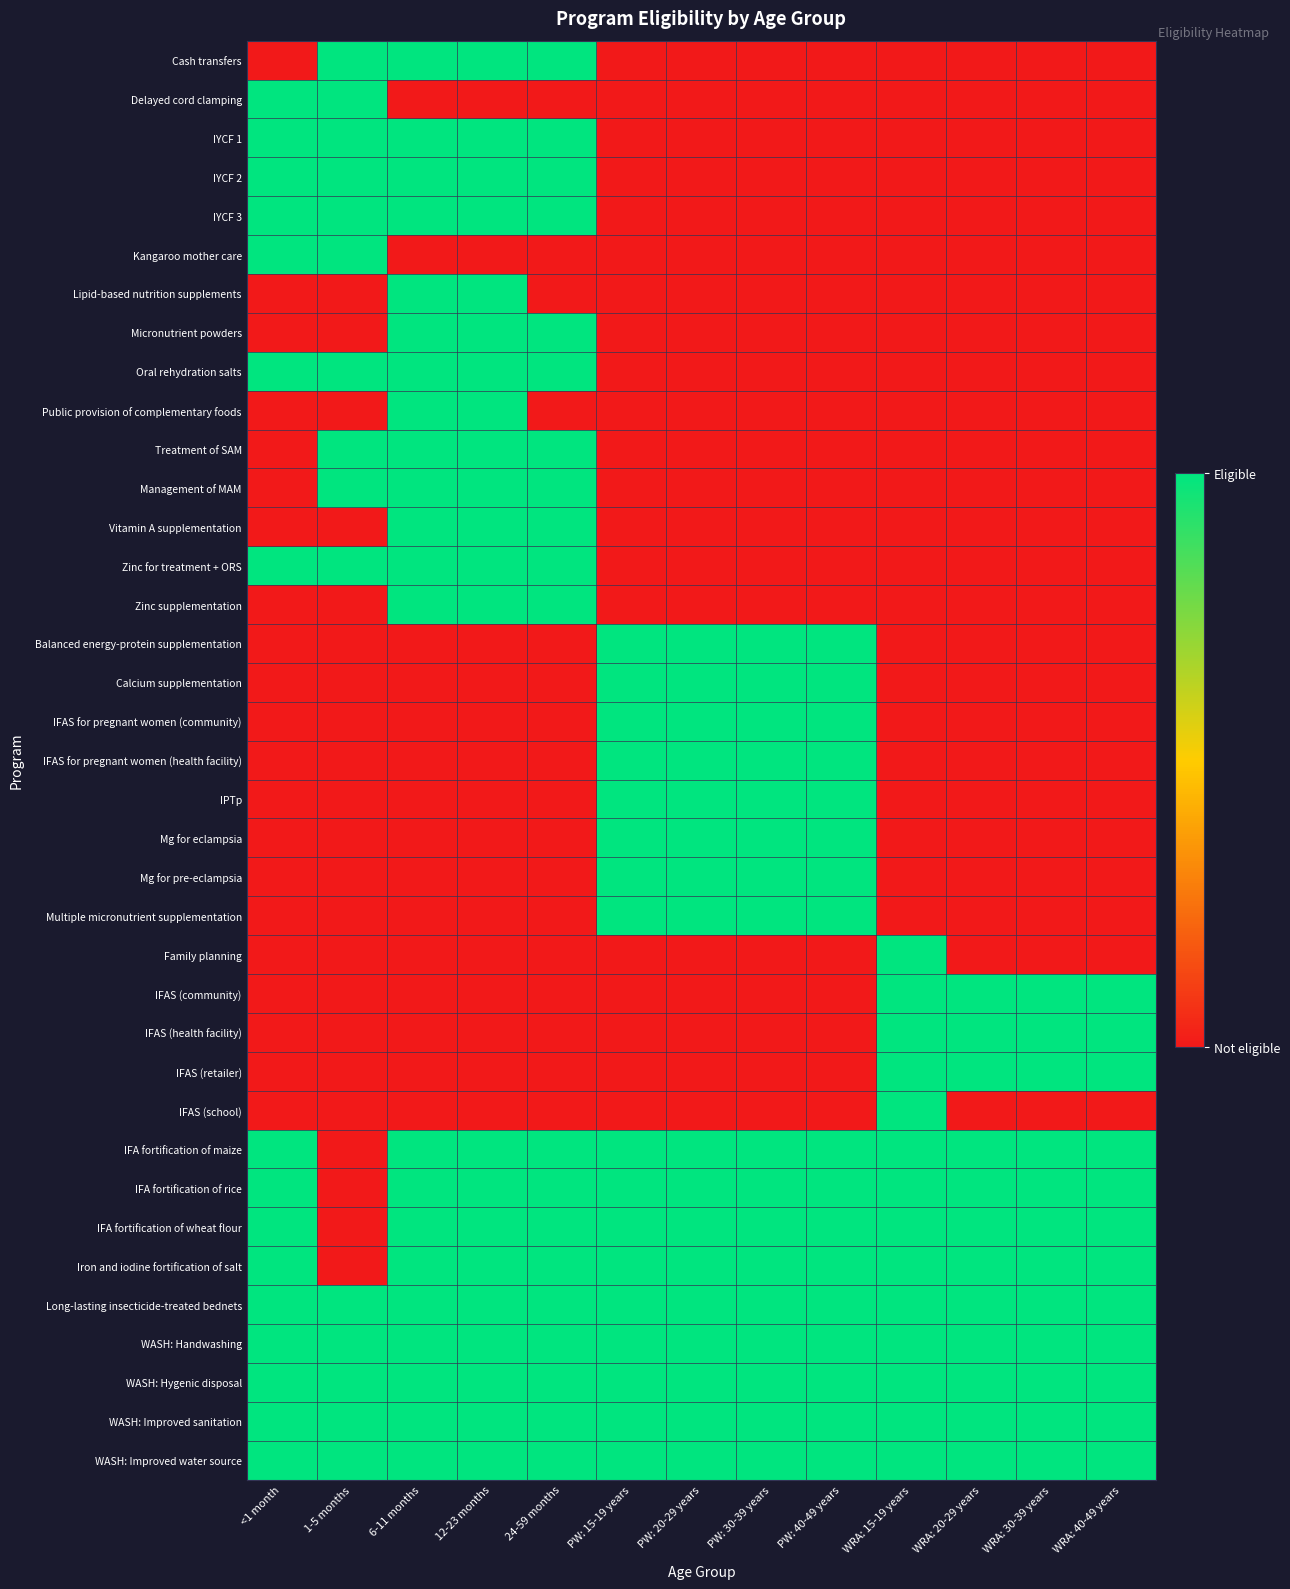

Rank the series at 6-11 months from lowest to highest value.

Delayed cord clamping, Kangaroo mother care, Balanced energy-protein supplementation, Calcium supplementation, IFAS for pregnant women (community), IFAS for pregnant women (health facility), IPTp, Mg for eclampsia, Mg for pre-eclampsia, Multiple micronutrient supplementation, Family planning, IFAS (community), IFAS (health facility), IFAS (retailer), IFAS (school), Cash transfers, IYCF 1, IYCF 2, IYCF 3, Lipid-based nutrition supplements, Micronutrient powders, Oral rehydration salts, Public provision of complementary foods, Treatment of SAM, Management of MAM, Vitamin A supplementation, Zinc for treatment + ORS, Zinc supplementation, IFA fortification of maize, IFA fortification of rice, IFA fortification of wheat flour, Iron and iodine fortification of salt, Long-lasting insecticide-treated bednets, WASH: Handwashing, WASH: Hygenic disposal, WASH: Improved sanitation, WASH: Improved water source